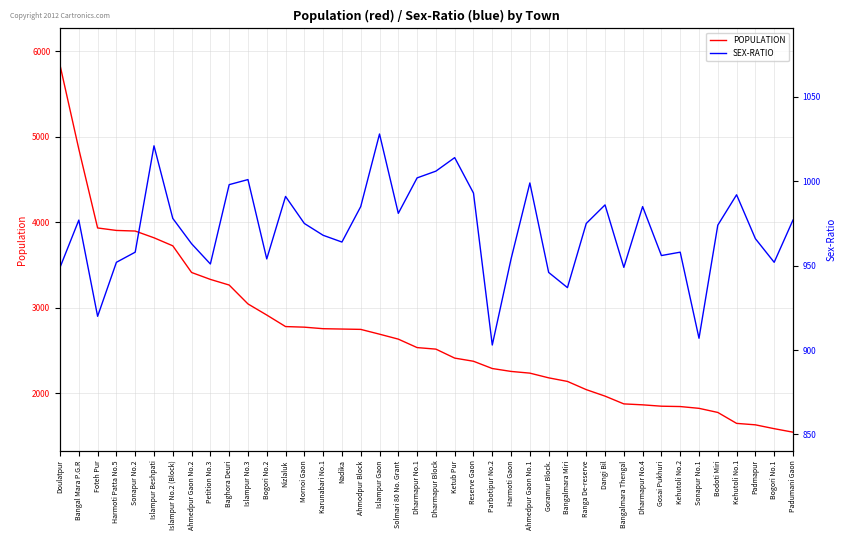

The value of POPULATION at Ahmodpur Block is 4586. True or false?

False